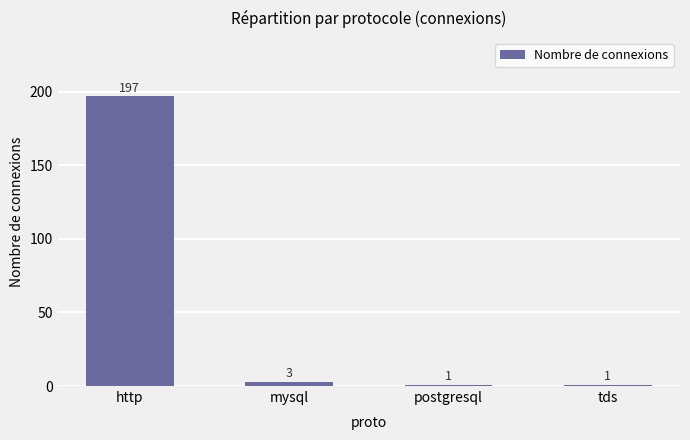

True or false: the data shows 1 at tds.

True